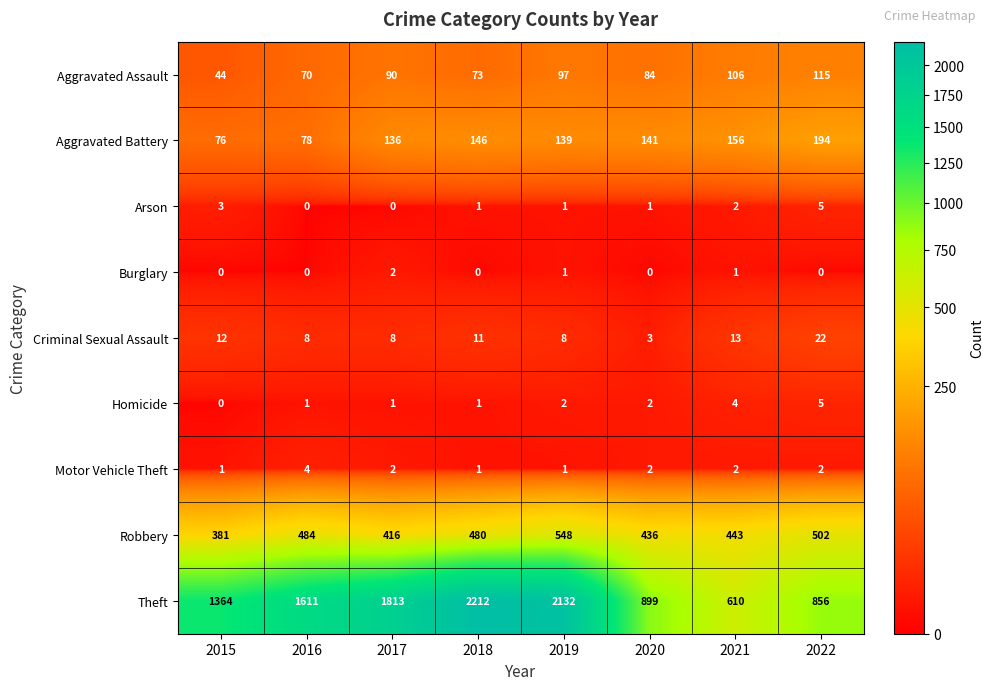

At which label is Arson closest to 2?

2021